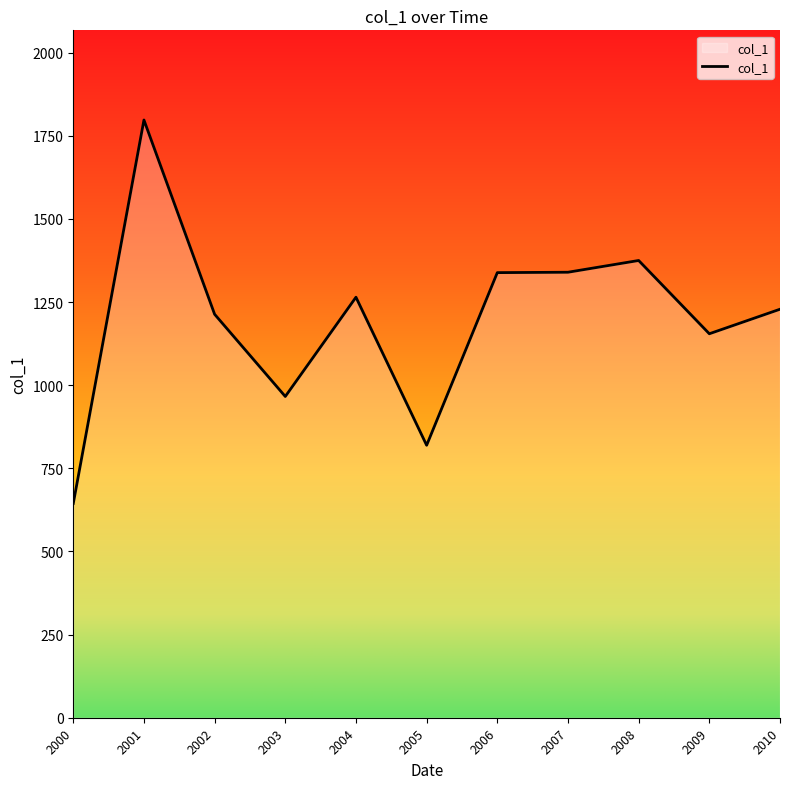

What is the ratio of the value at 2008 to the value at 2009?

1.2